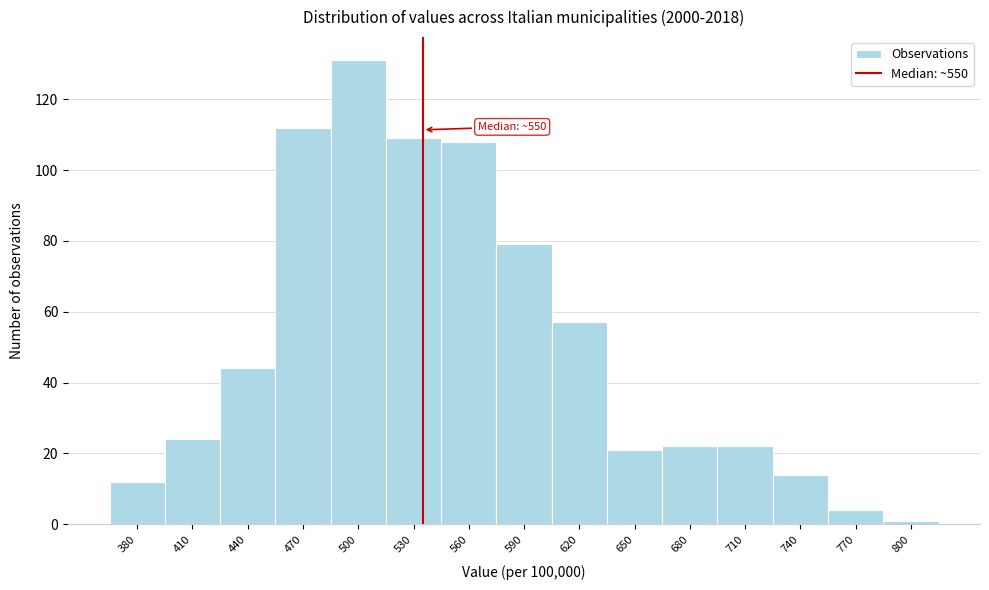

Reading left to right, list all the values displayed in this chart.

380=12	410=24	440=44	470=112	500=131	530=109	560=108	590=79	620=57	650=21	680=22	710=22	740=14	770=4	800=1